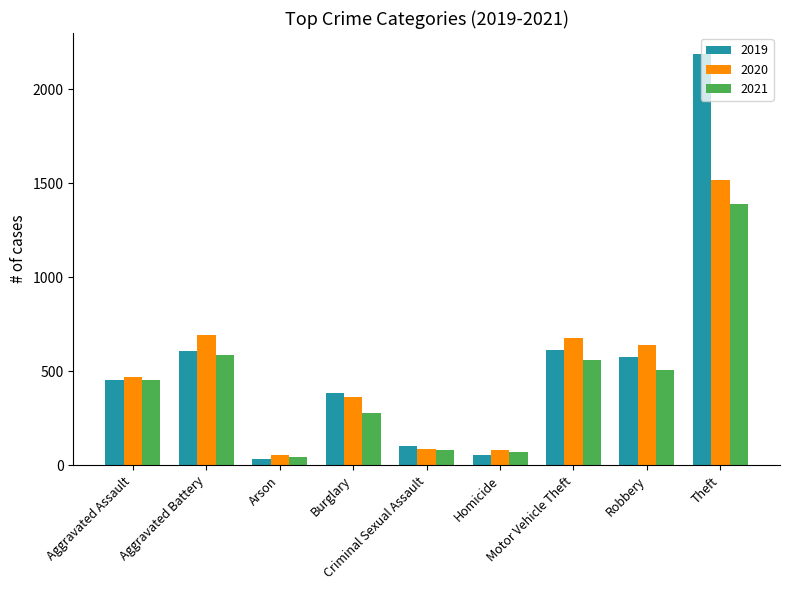

Which series has the widest spread of values?

2019